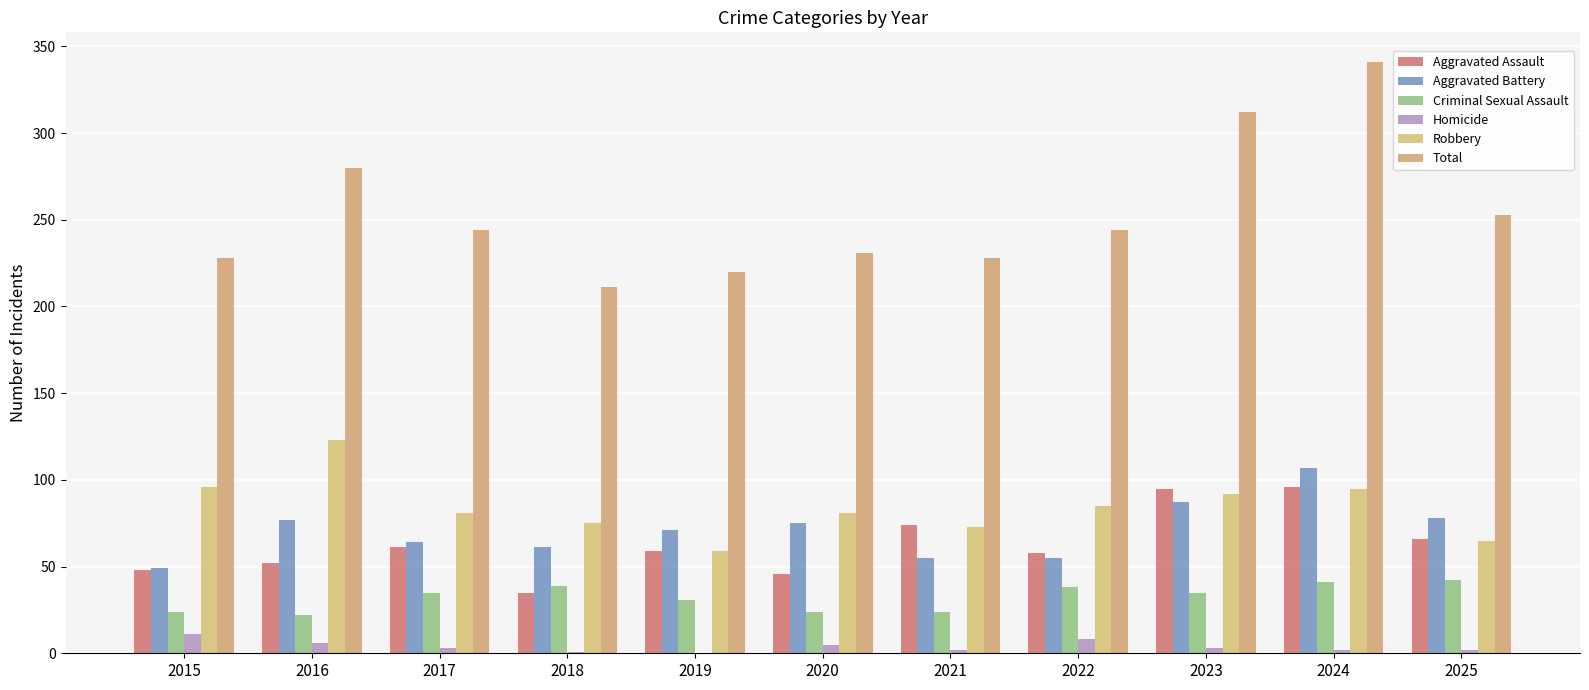

At which label does Robbery reach its minimum?

2019